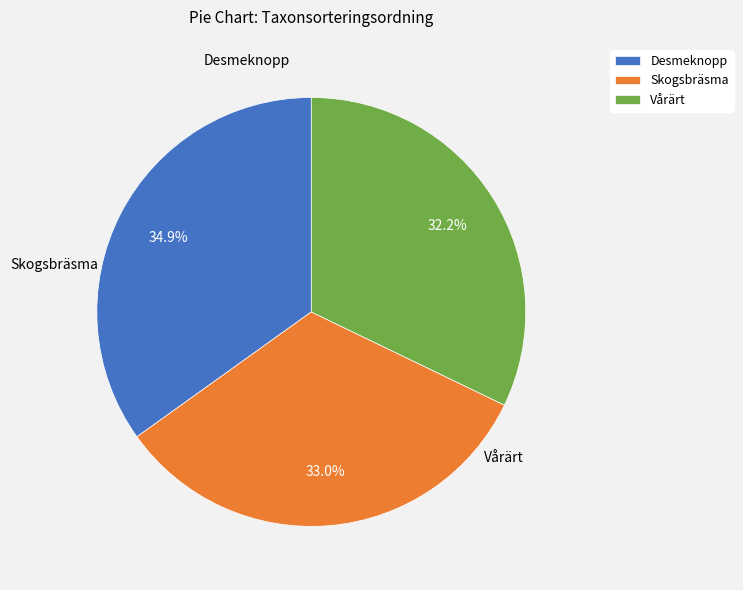

Is there a majority slice in this chart?

No